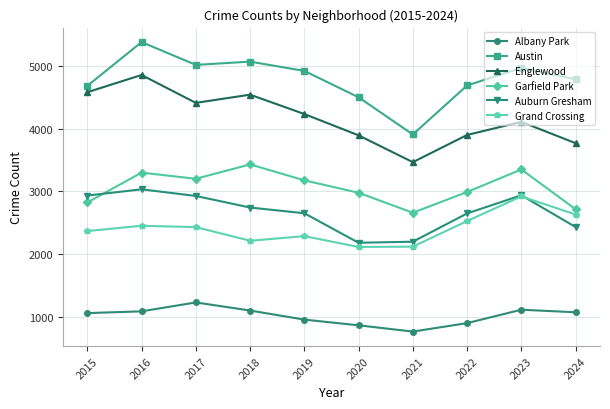

Is the value of Auburn Gresham at 2023 greater than the value of Austin at 2019?

No